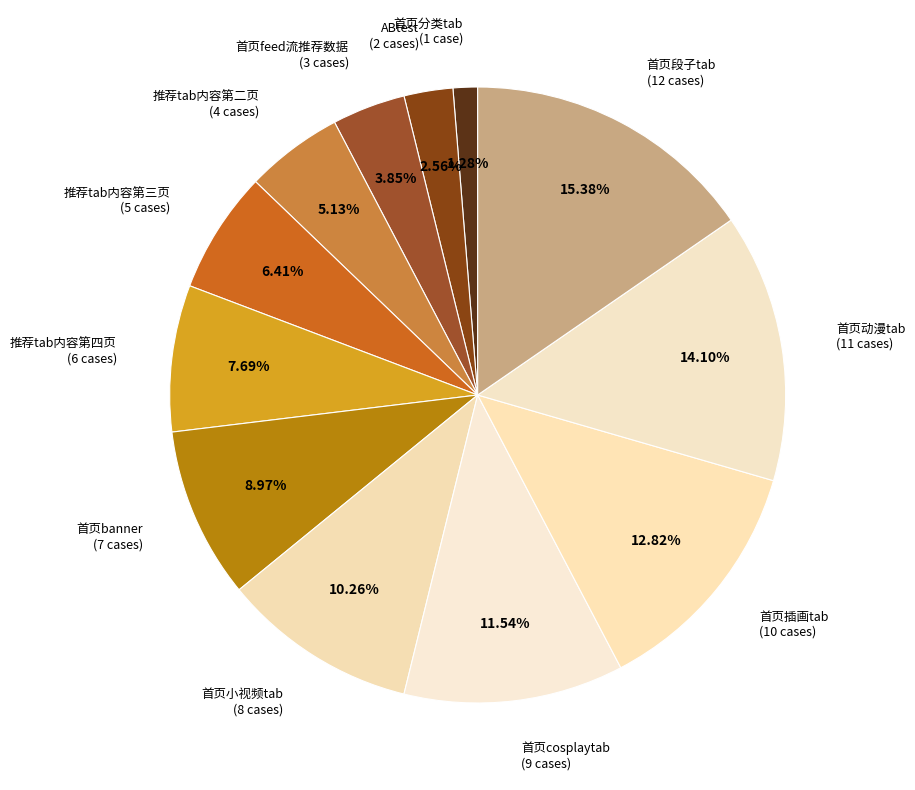

Which slice is the smallest?

首页分类tab